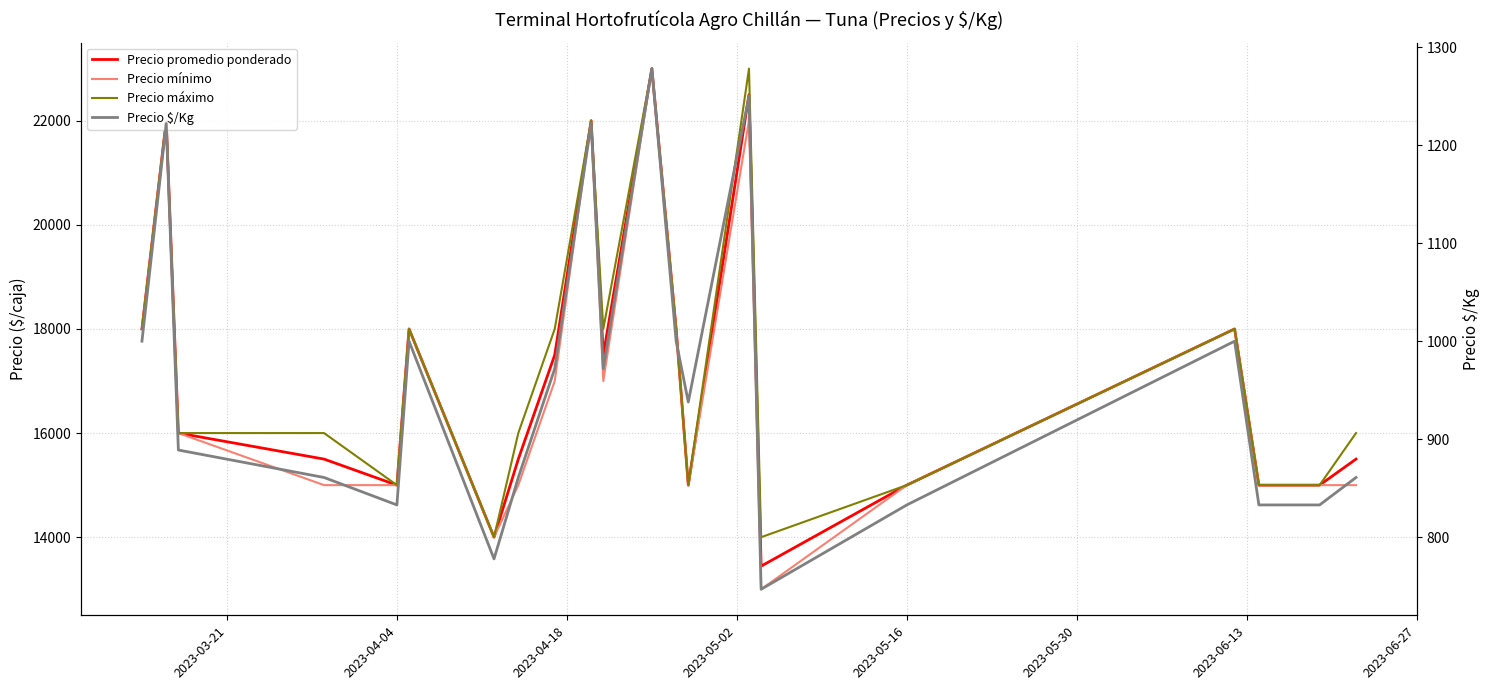

How many lines are shown in the chart?

4